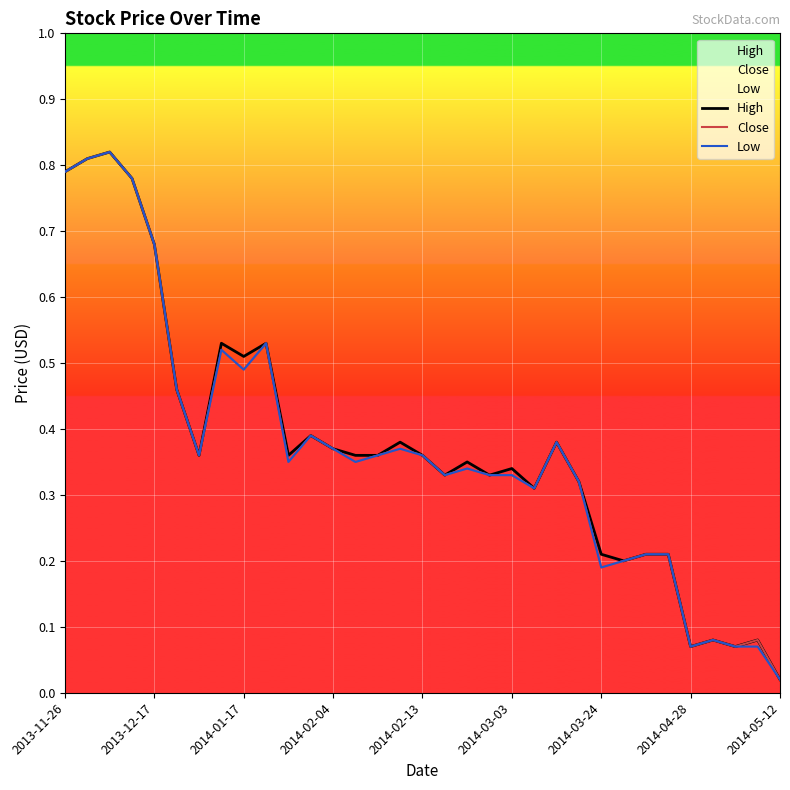

True or false: High and Close intersect in this chart.

False